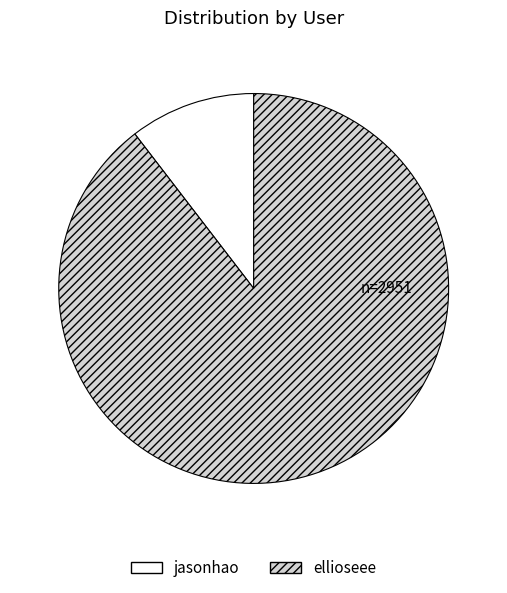

Does ellioseee represent more than half of the total?

Yes